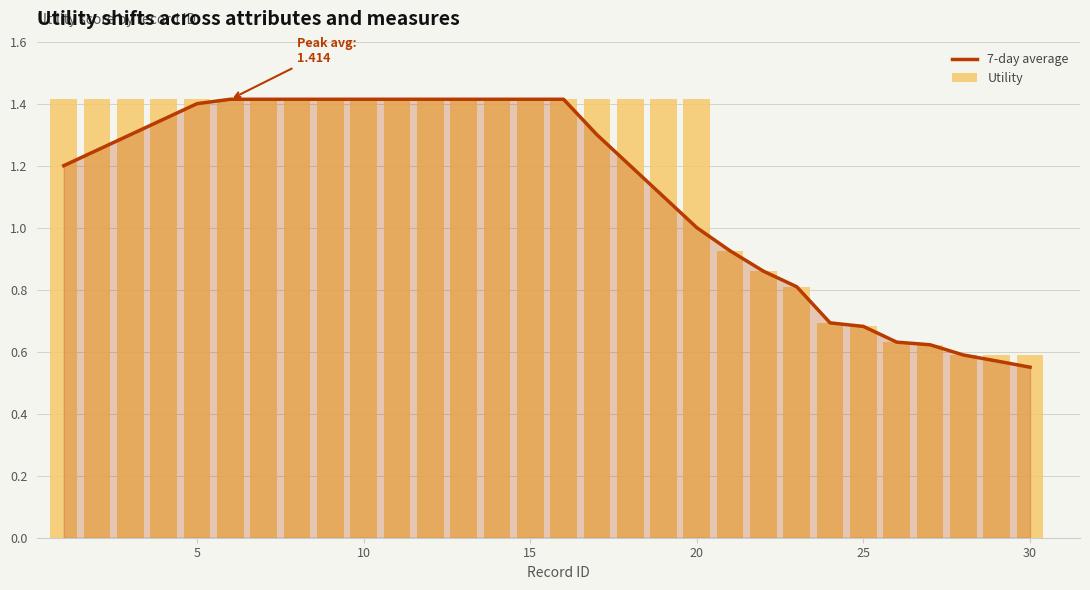

What is the greatest value displayed?

1.4